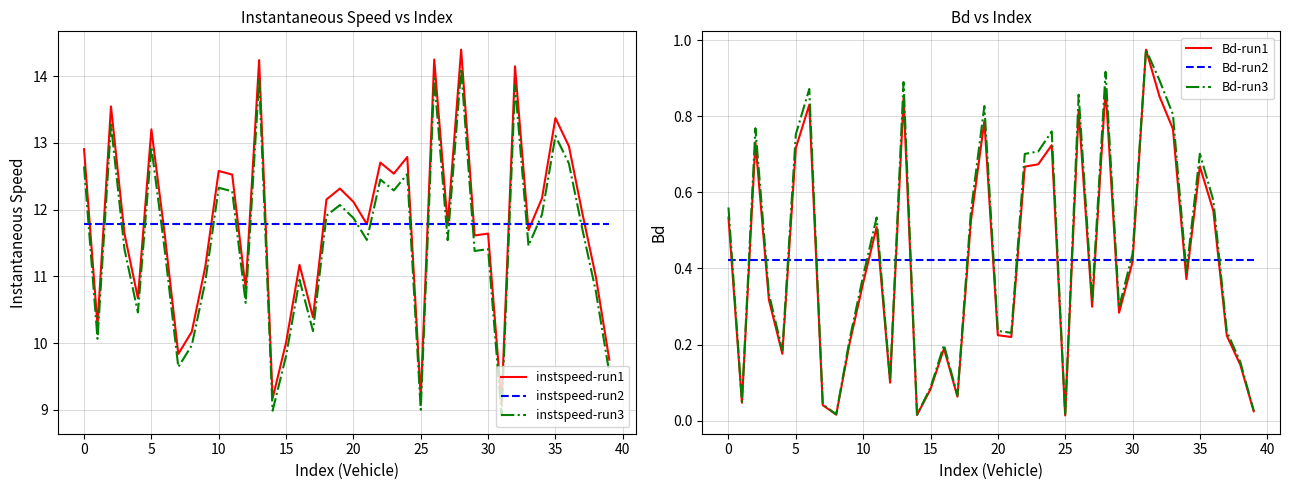

The value of instspeed-run1 at 15 is 10.0. True or false?

True